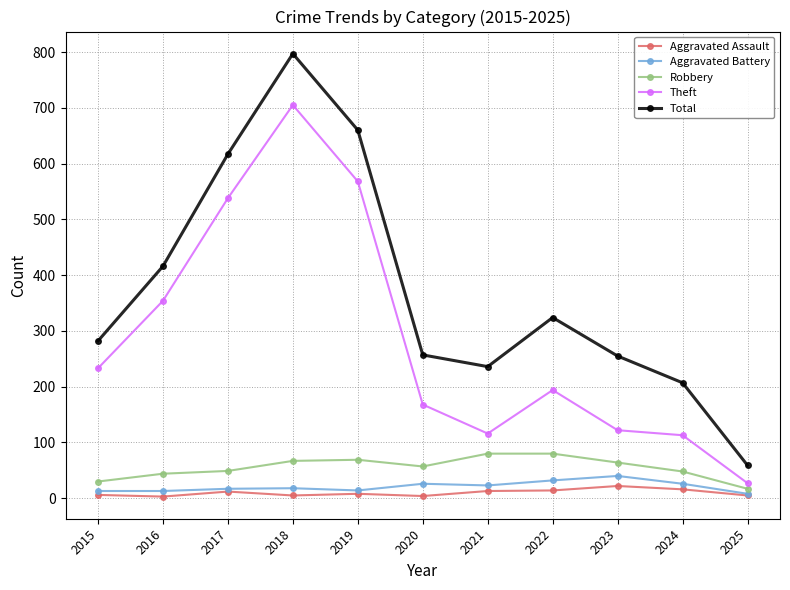

What is the value of the Theft point at the 6th from the left?

168